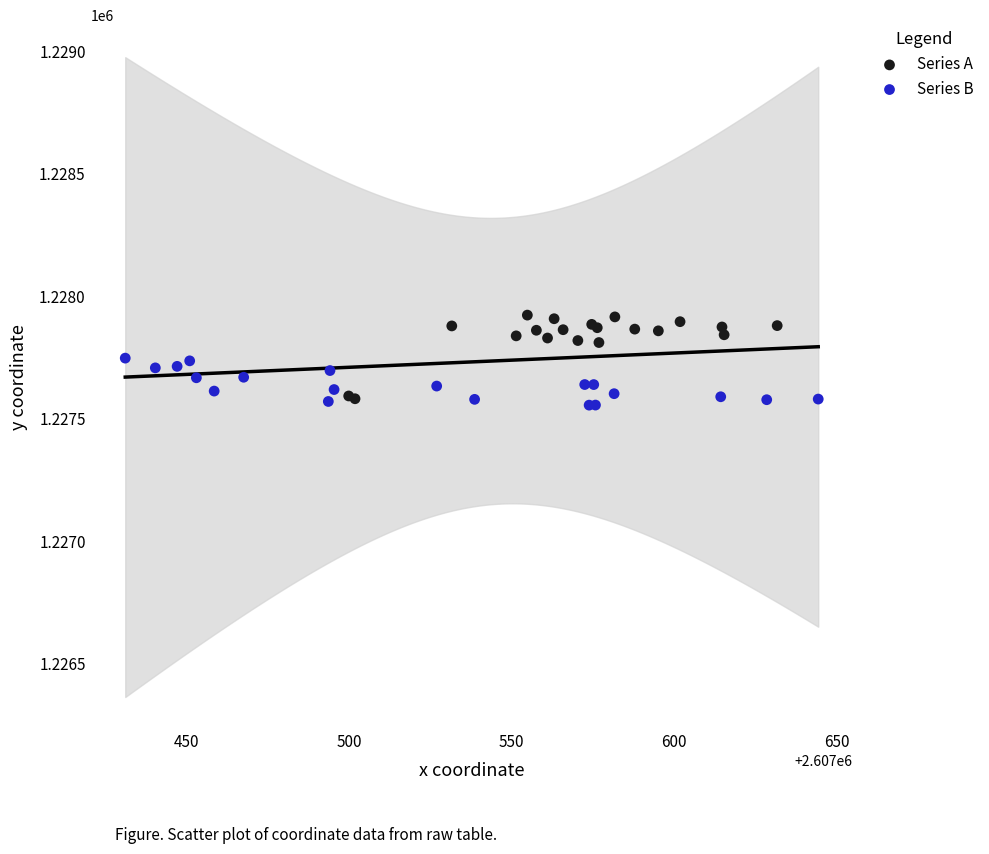

Which series reaches the maximum Y coordinate?

Series A